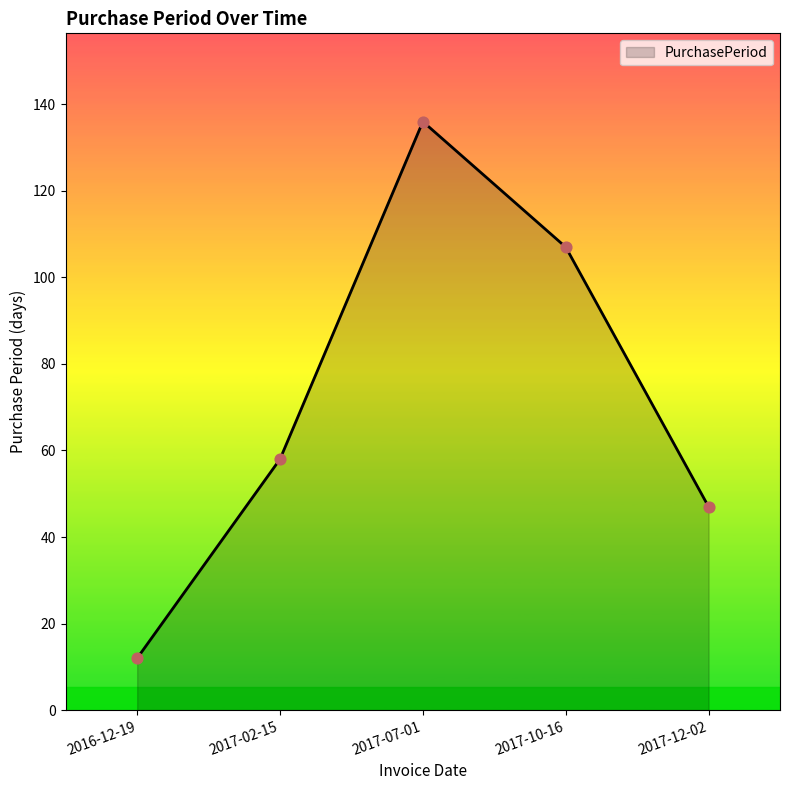

What is the change in value from 2017-07-01 to 2017-10-16?

-29